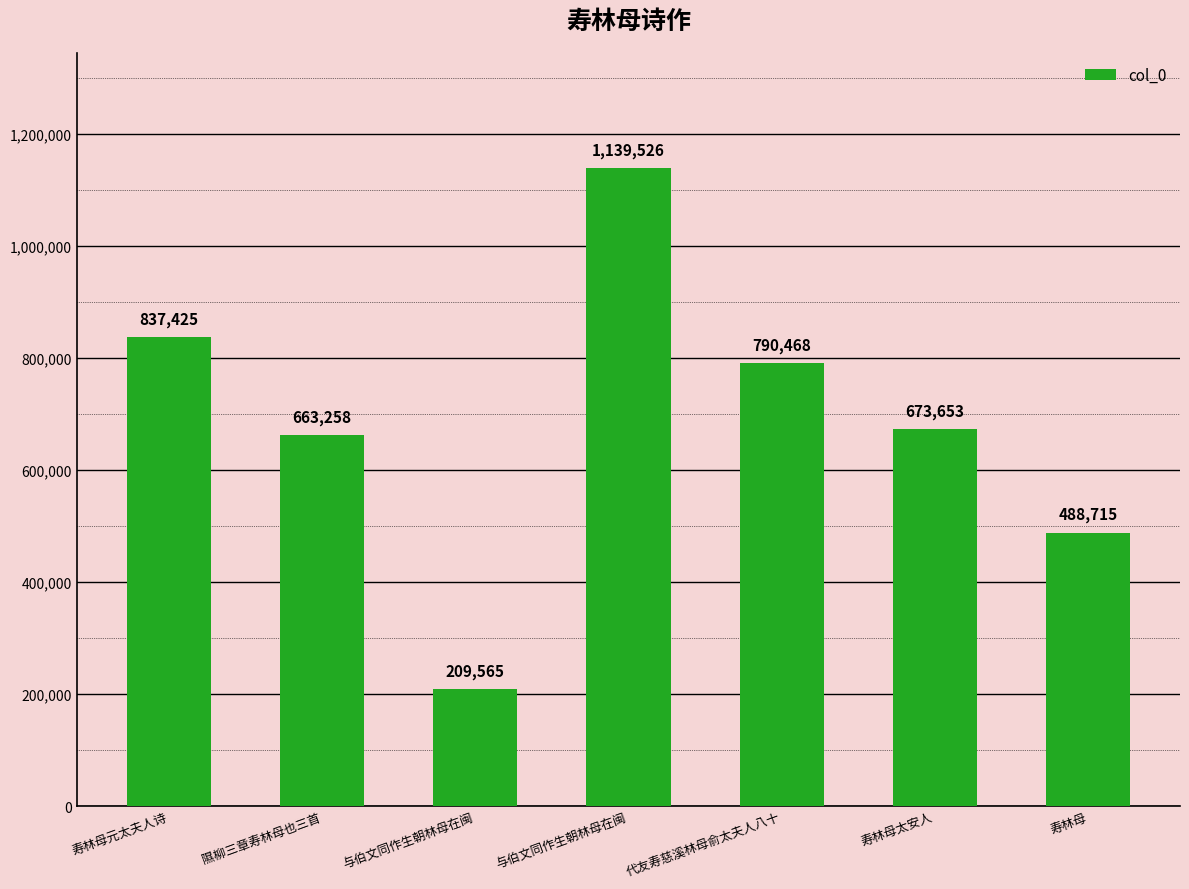

What is the change in value from 寿林母太安人 to 寿林母?

-184938